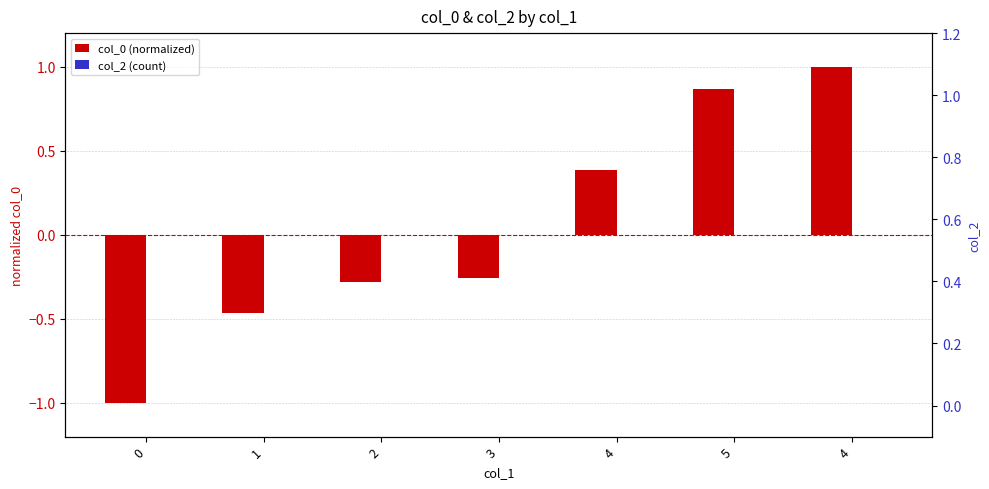

At how many categories does at least one series exceed 0?

3